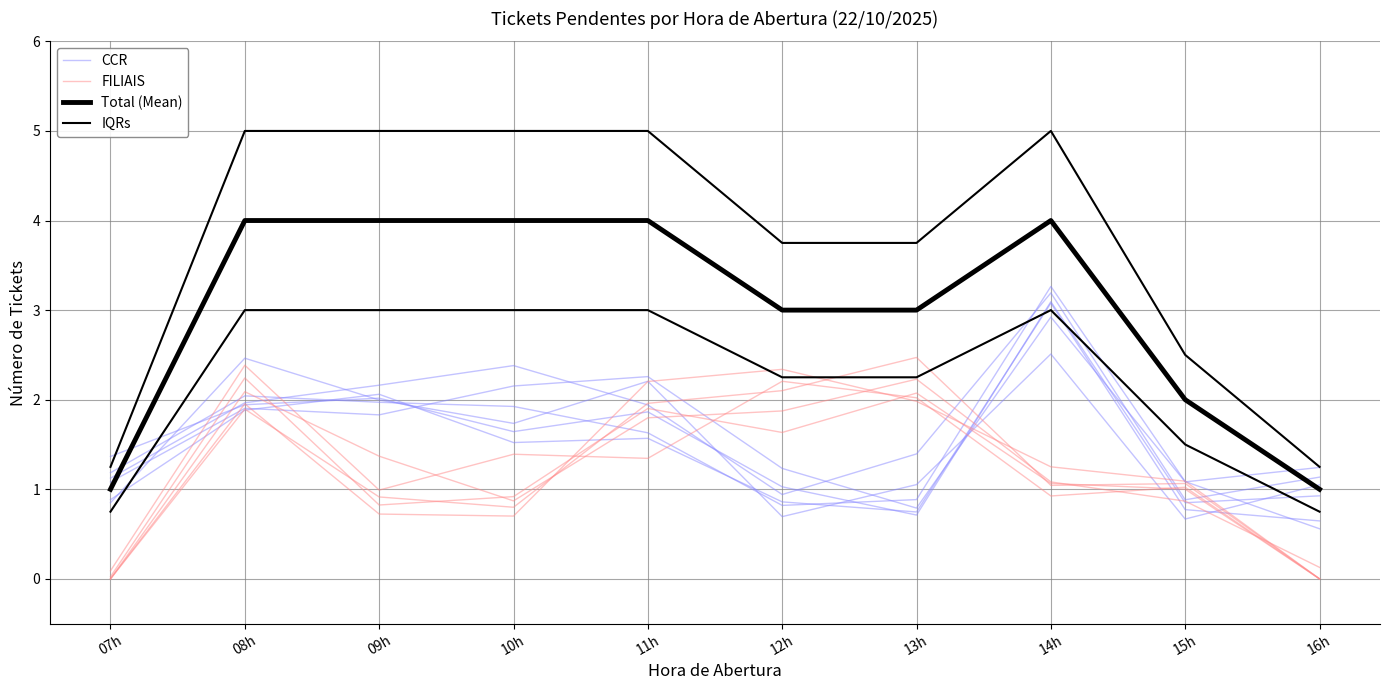

What is the label of the 5th point from the left?

11h